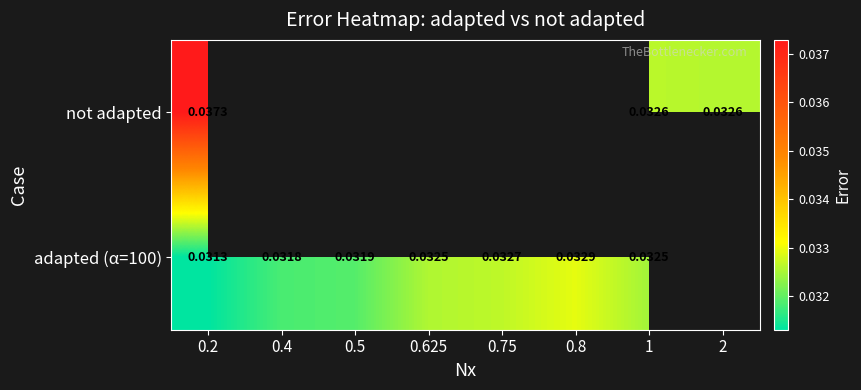

List the series in order of their overall mean, highest first.

not adapted, adapted (α=100)